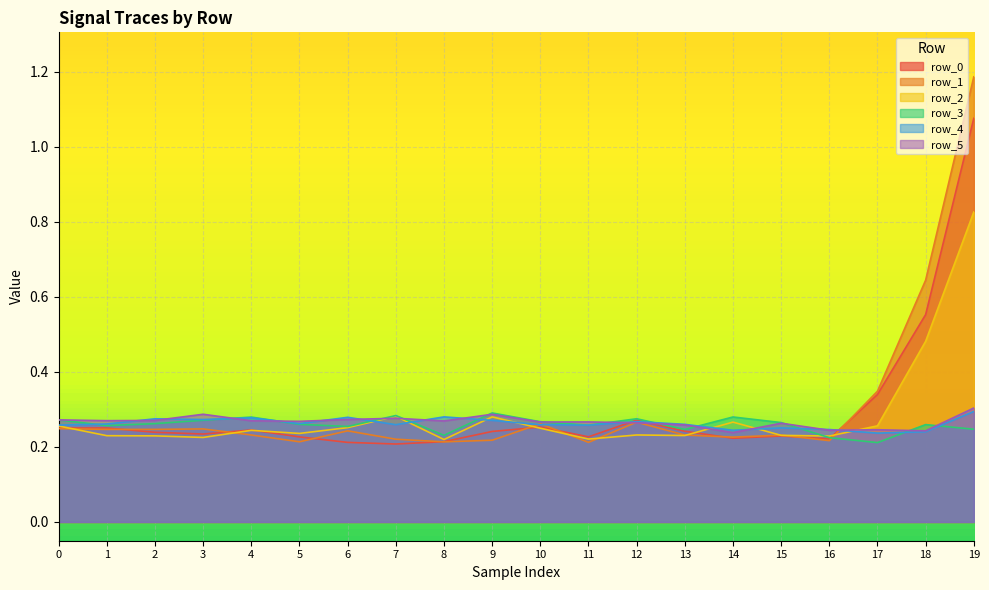

What is the highest value of the row_5 series?

0.3